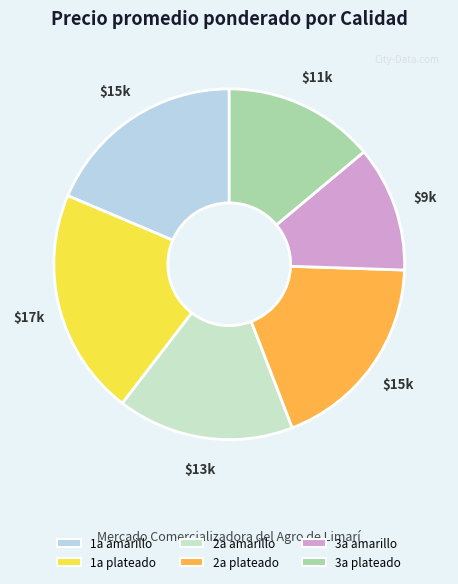

Which slice is the largest?

1a plateado